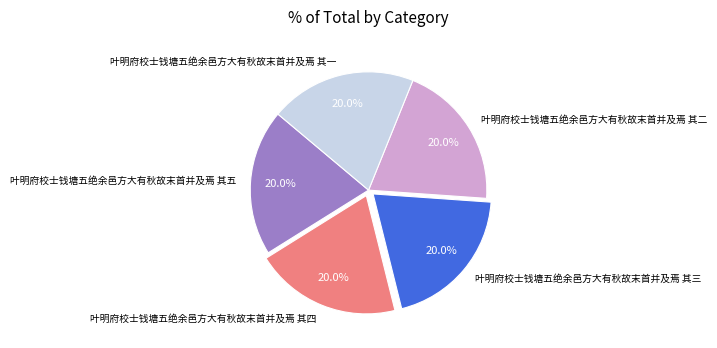

Is there a majority slice in this chart?

No